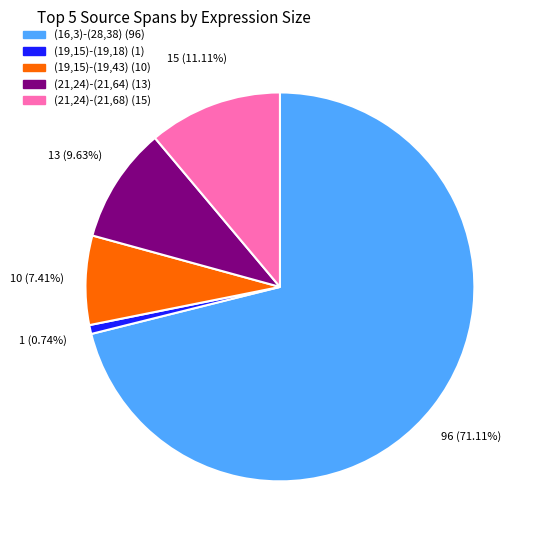

To the nearest percent, what is the difference between the (21,24)-(21,68) and (21,24)-(21,64) slice percentages?

1%